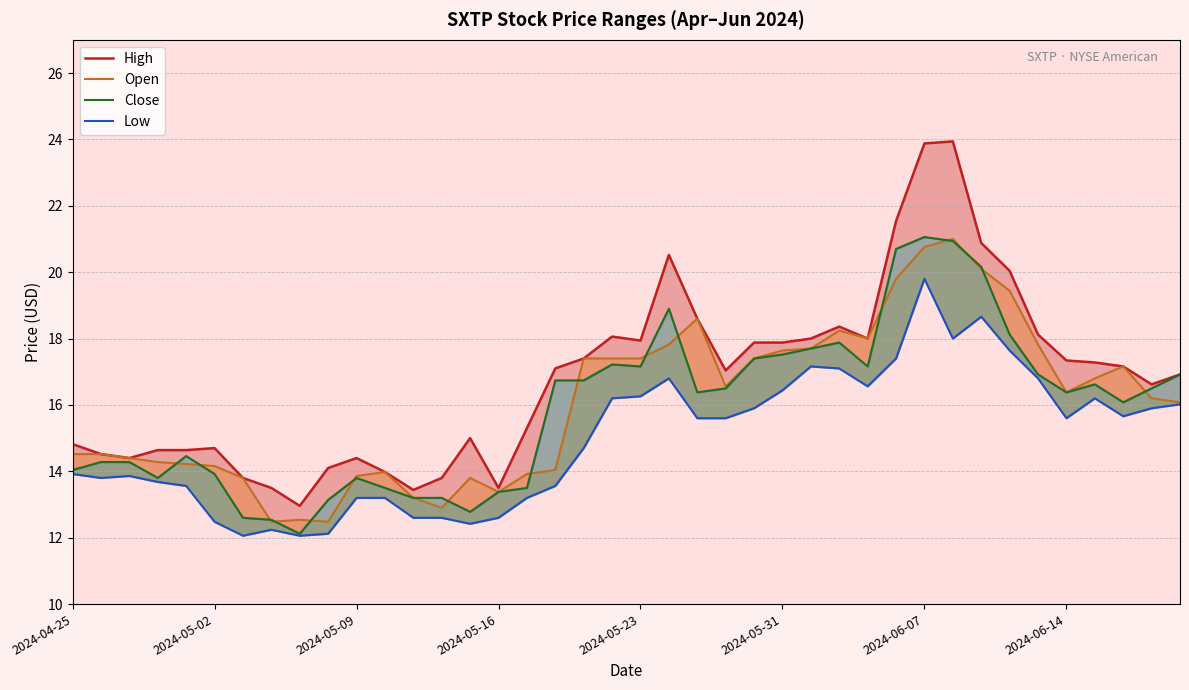

How many distinct data groups are displayed?

4